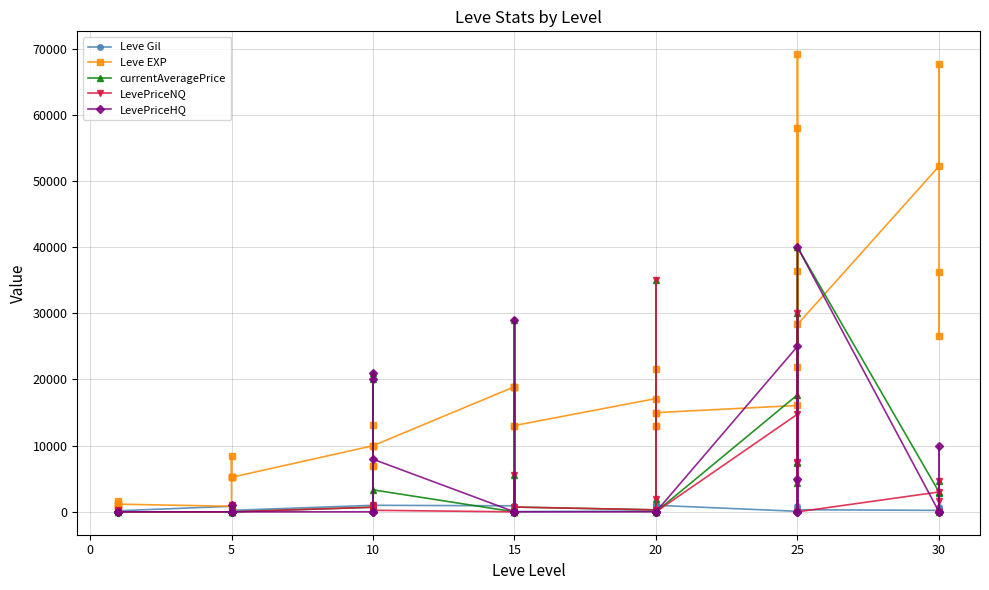

What is the label of the 30th point from the right?

5